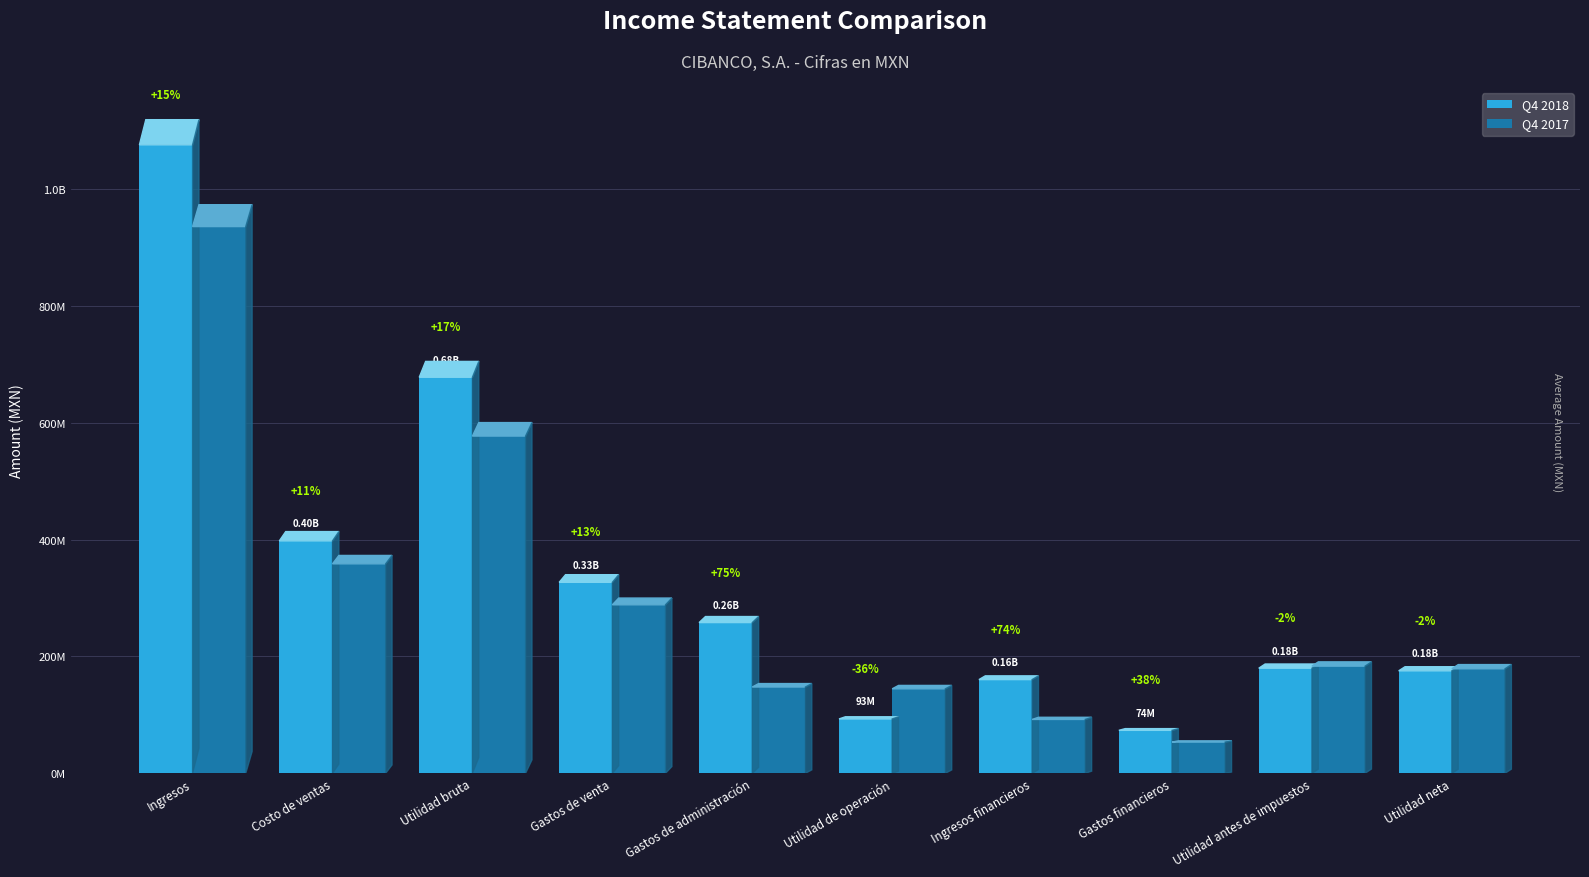

Does the chart contain any negative values?

No